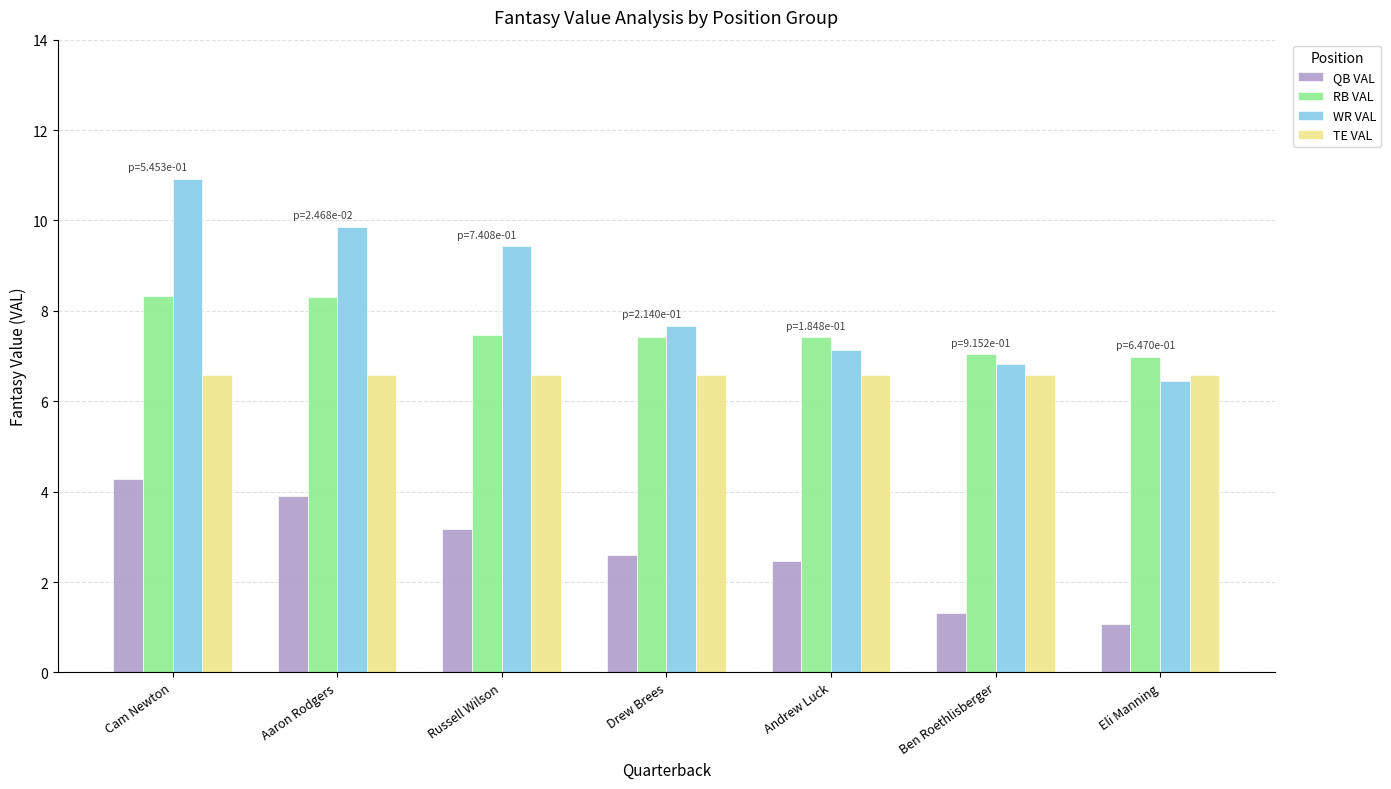

What is the lowest value of the TE VAL series?

6.6